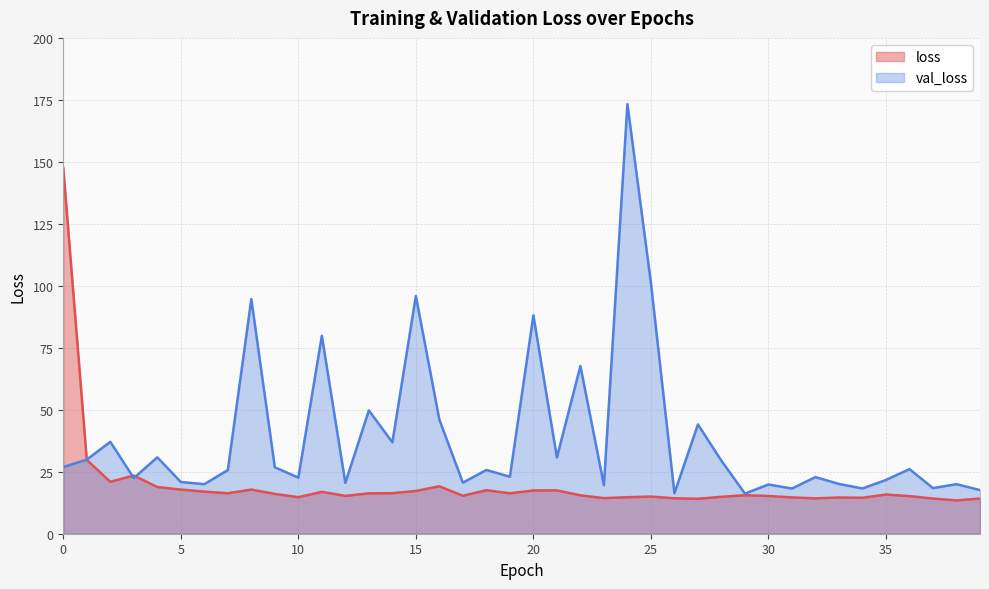

Between 35 and 39, which series saw the biggest shift?

val_loss